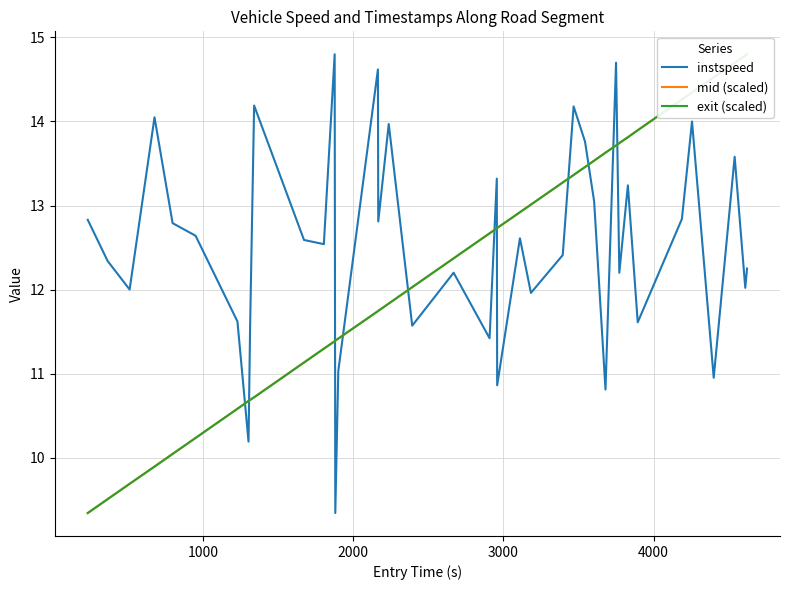

What is the maximum value for instspeed?

14.8